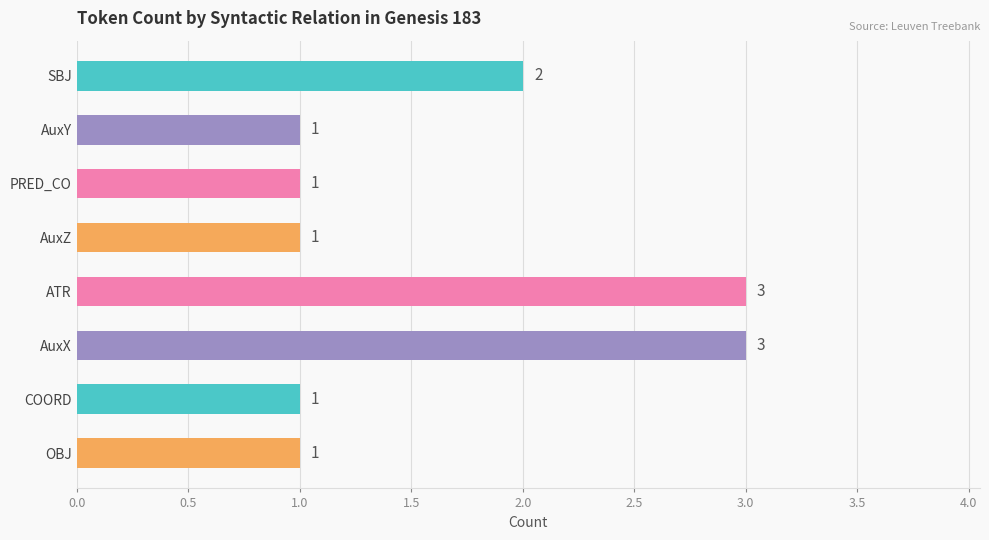

What is the maximum value shown in the chart?

3